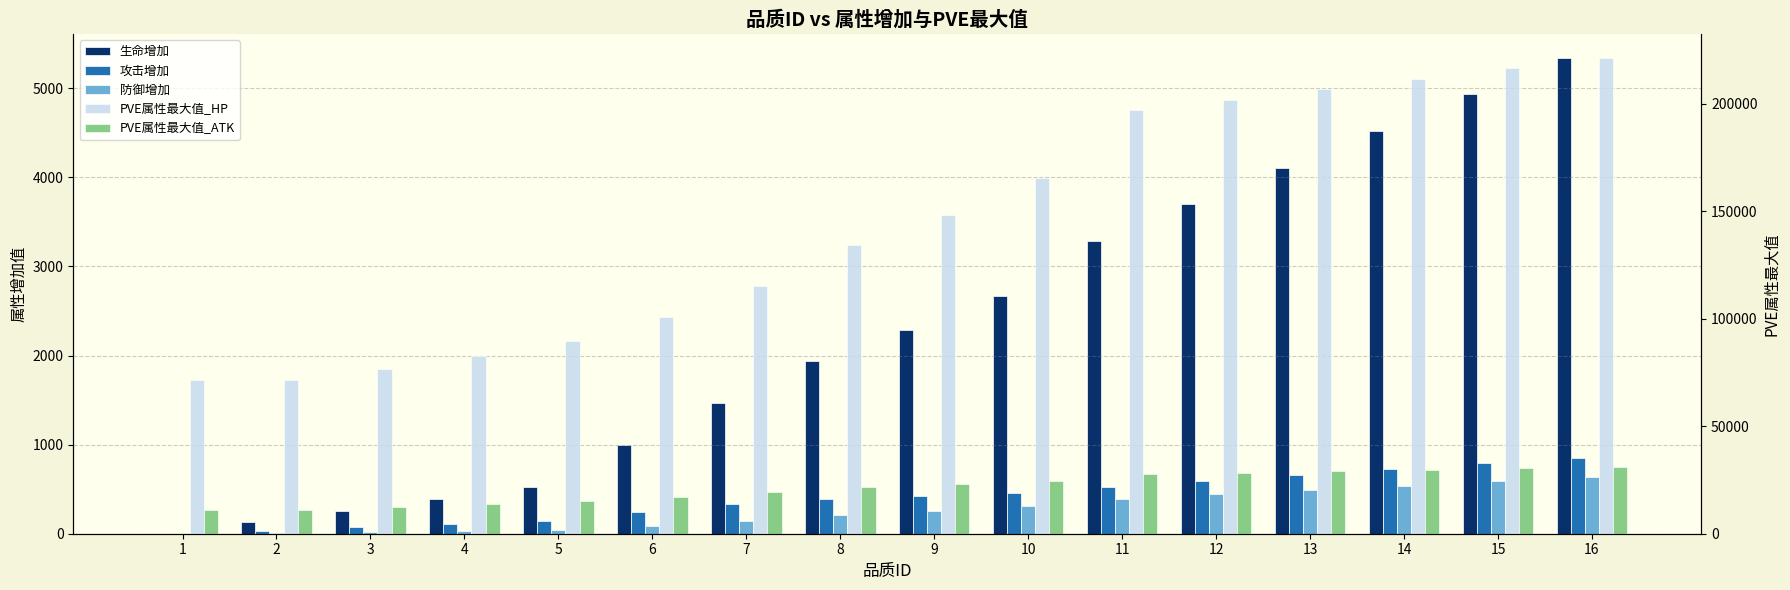

Reading left to right, transcribe all the data shown in this chart.

生命增加: 0.0	129.0	257.0	386.0	528.0	991.0	1467.0	1937.0	2289.0	2671.0	3287.0	3698.0	4109.0	4520.0	4931.0	5341.0
攻击增加: 0.0	36.0	72.0	108.0	148.0	247.0	329.0	395.0	427.0	460.0	526.0	592.0	658.0	723.0	789.0	855.0
防御增加: 0.0	11.0	22.0	32.0	44.0	92.0	148.0	207.0	256.0	310.0	393.0	443.0	492.0	541.0	590.0	639.0
PVE属性最大值_HP: 71419.3	71426.7	76649.5	82567.2	89531.5	100817.3	115402.8	134164.5	148223.5	165372.7	196967.2	201855.3	206750.4	211638.5	216533.7	221421.7
PVE属性最大值_ATK: 11058.8	11060.5	12279.0	13659.7	15284.4	17155.7	19268.9	21705.7	23005.6	24548.4	27797.1	28448.9	29101.8	29753.5	30405.3	31058.2